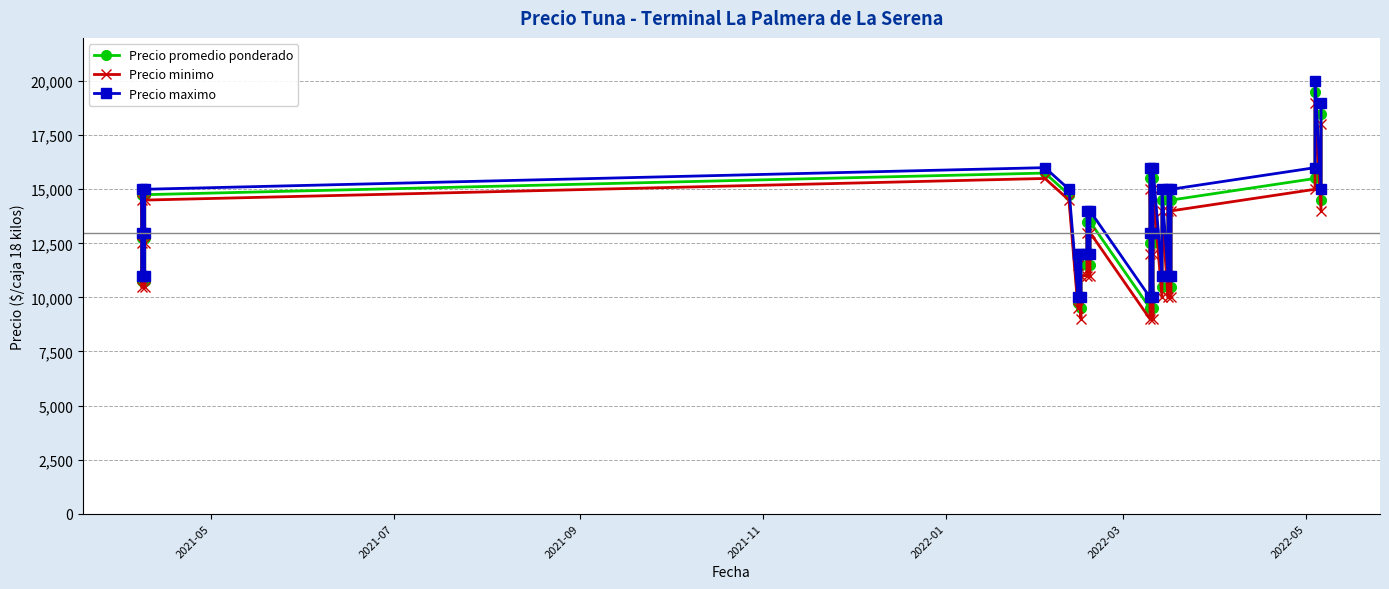

Reading left to right, extract all data points from this chart.

Precio promedio ponderado: 10750	12750	14750	10750	12750	14750	15750	14750	9750	11750	9500	11500	11500	13500	11500	13500	9500	12500	15500	9500	12516	15500	10500	14500	10500	14500	10500	14500	15500	19500	14500	18500
Precio minimo: 10500	12500	14500	10500	12500	14500	15500	14500	9500	11500	9000	11000	11000	13000	11000	13000	9000	12000	15000	9000	12000	15000	10000	14000	10000	14000	10000	14000	15000	19000	14000	18000
Precio maximo: 11000	13000	15000	11000	13000	15000	16000	15000	10000	12000	10000	12000	12000	14000	12000	14000	10000	13000	16000	10000	13000	16000	11000	15000	11000	15000	11000	15000	16000	20000	15000	19000